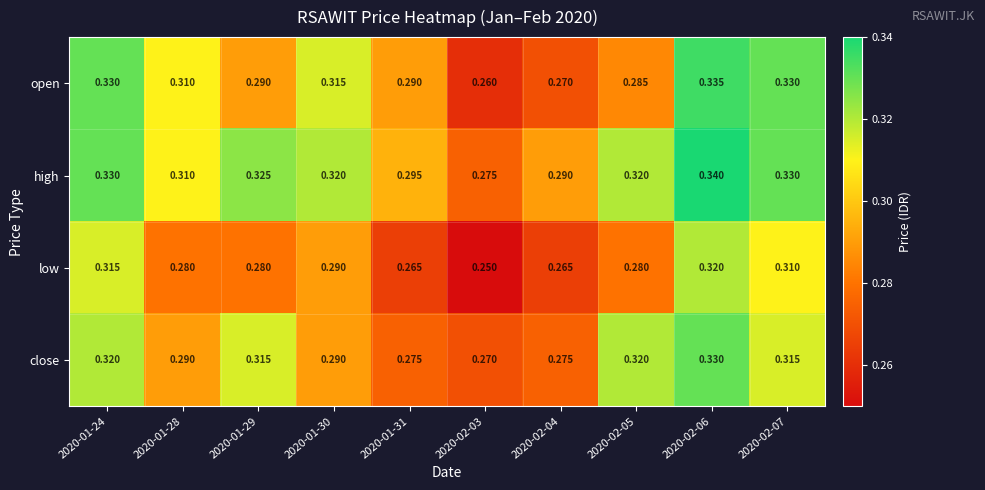

Which series has the largest total across all categories?

high